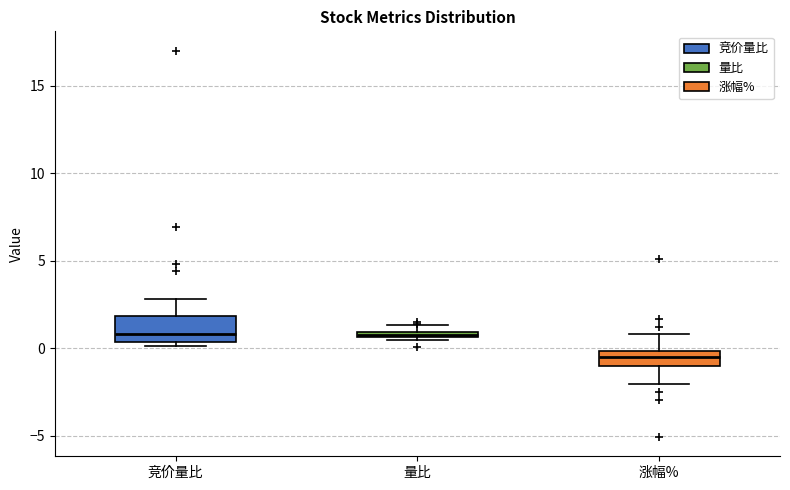

Which box's median line is the lowest?

涨幅%